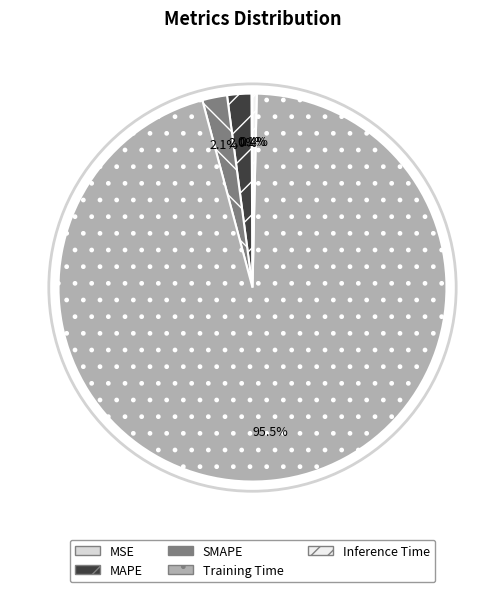

Which category has the smallest portion of the pie?

MSE